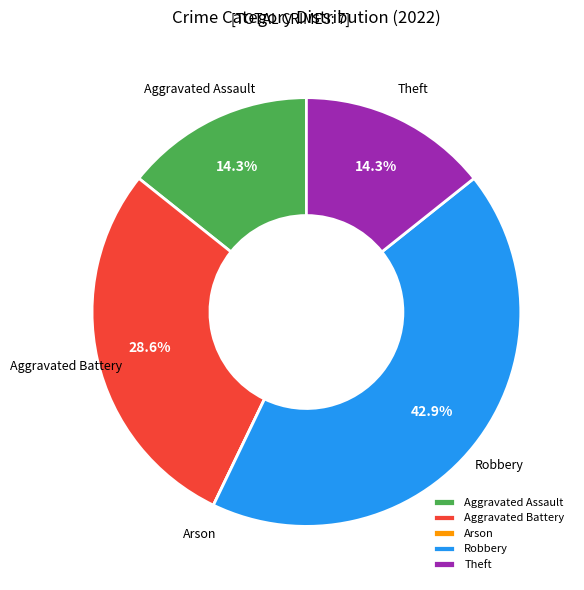

Is it true that Aggravated Battery is 34% of the pie?

False